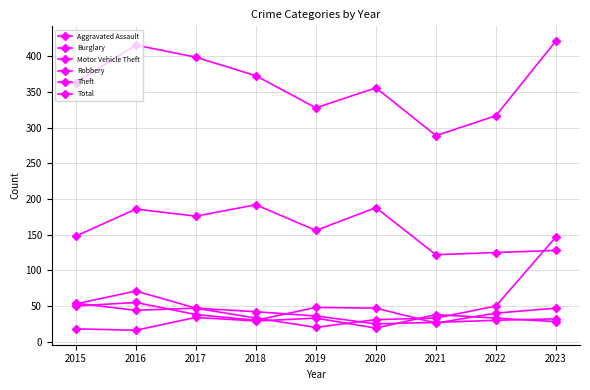

Does the chart have visible grid lines?

Yes